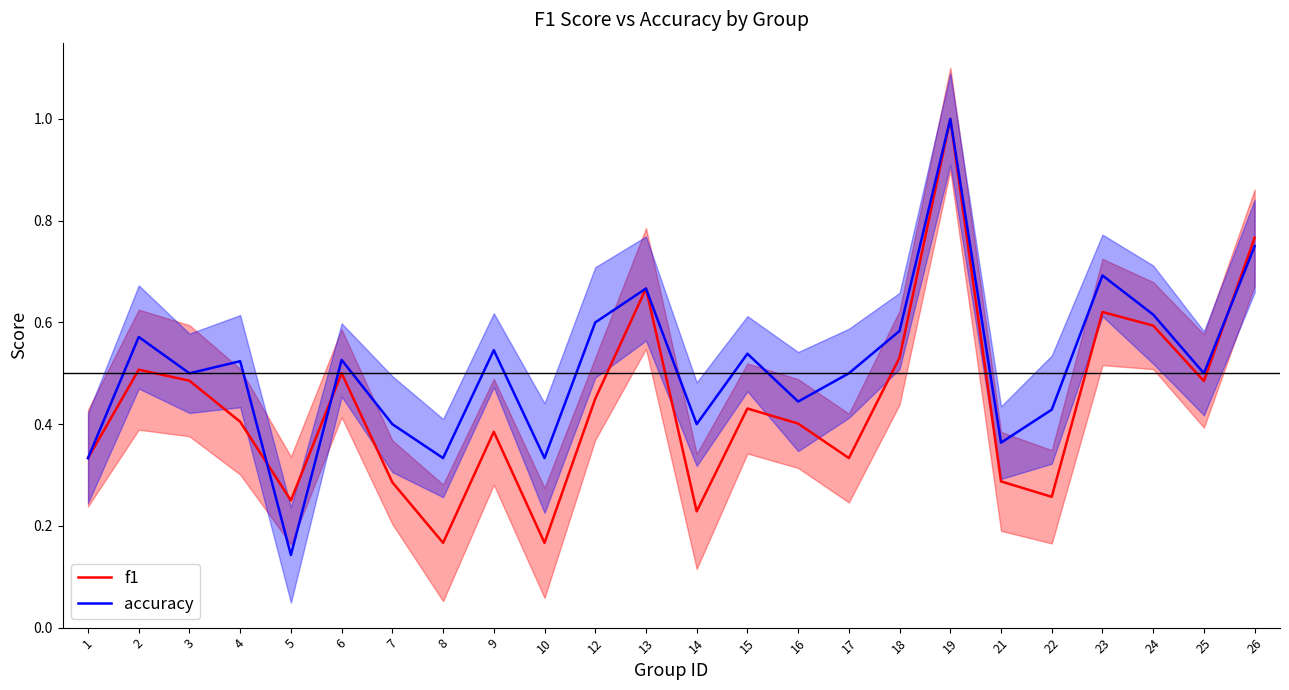

Rank the series at 16 from highest to lowest value.

accuracy, f1